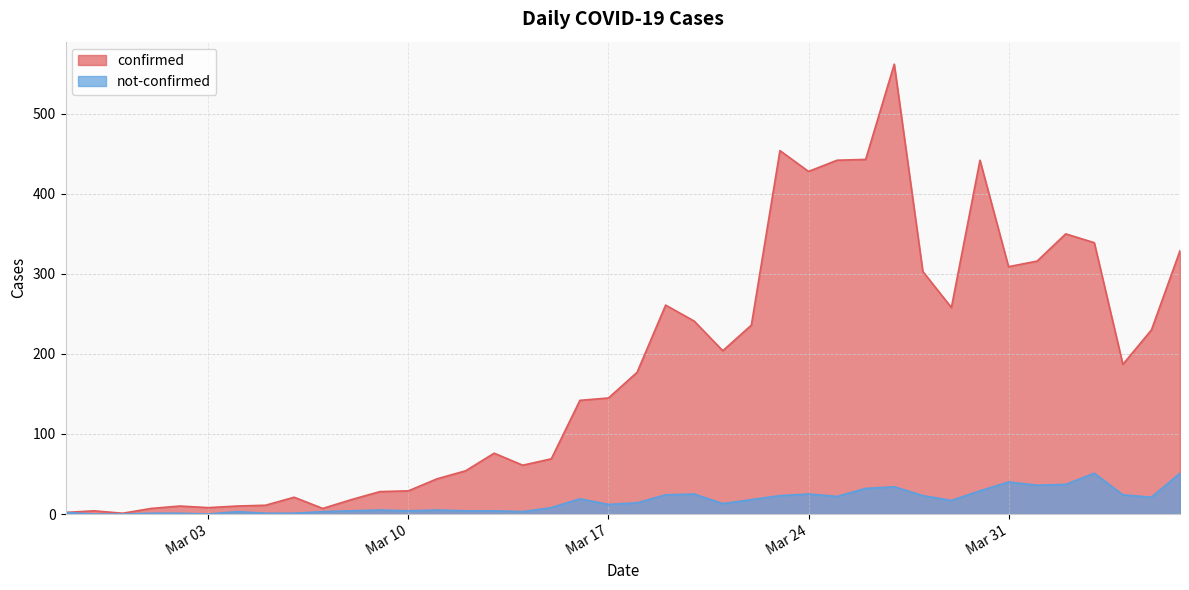

What is the label of the 25th point from the right?

2020-03-13